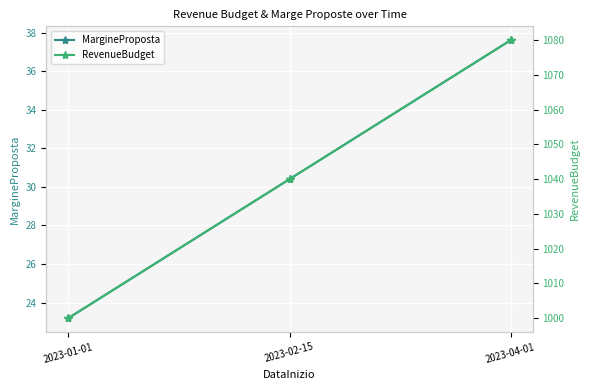

At which category is the sum across all series the highest?

2023-04-01